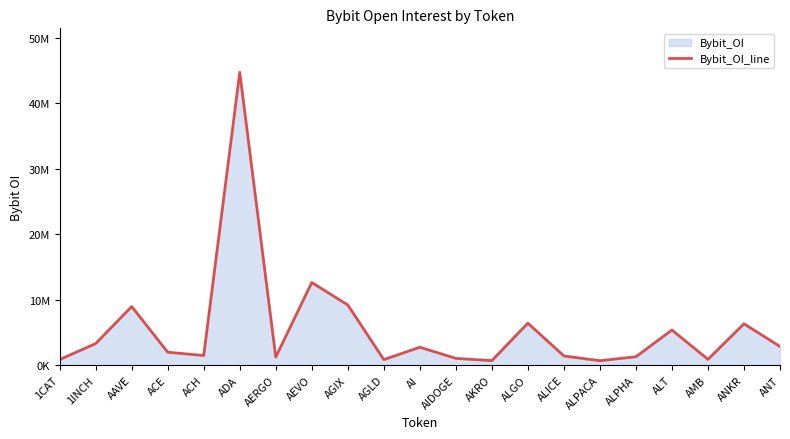

What position from the left is AGIX?

9